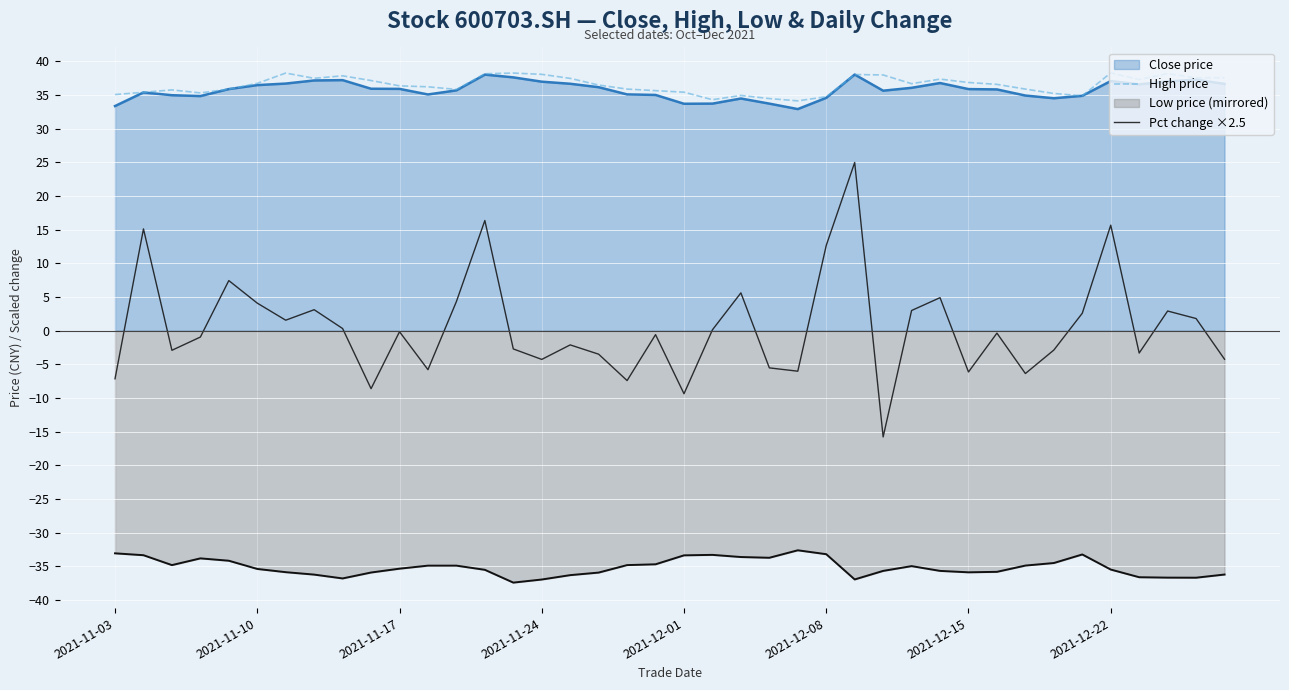

In High price, how many points are higher than both neighbors (excluding endpoints)?

9